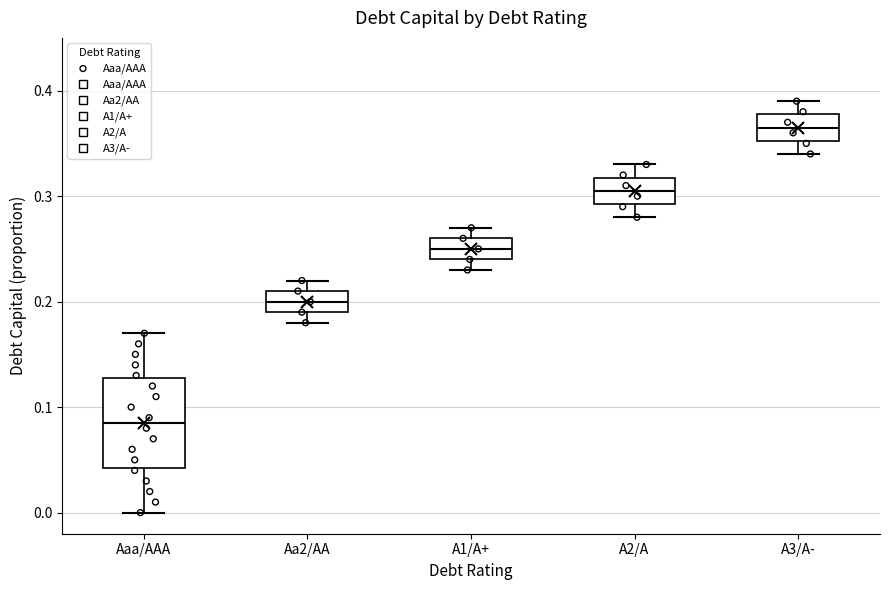

Reading left to right, read every box against the y-axis: the position of its median line, the range the box covers, and the ends of its whiskers. The values are not printed on the chart, so give them approximately, as read against the axis.

Aaa/AAA: median 0.09, box 0.04 to 0.13, whiskers 0.00 to 0.17
Aa2/AA: median 0.20, box 0.19 to 0.21, whiskers 0.18 to 0.22
A1/A+: median 0.25, box 0.24 to 0.26, whiskers 0.23 to 0.27
A2/A: median 0.31, box 0.29 to 0.32, whiskers 0.28 to 0.33
A3/A-: median 0.37, box 0.35 to 0.38, whiskers 0.34 to 0.39